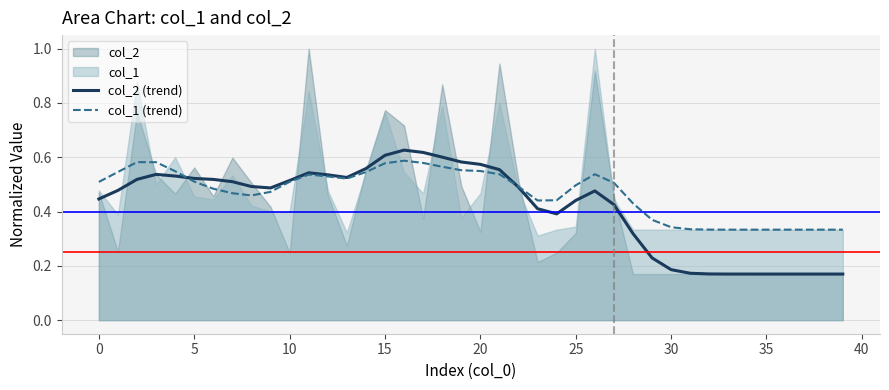

At which label is col_1 (trend) closest to 0?

34